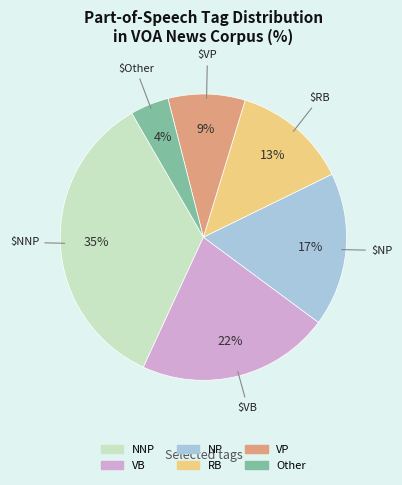

True or false: NP accounts for 17% of the total.

True